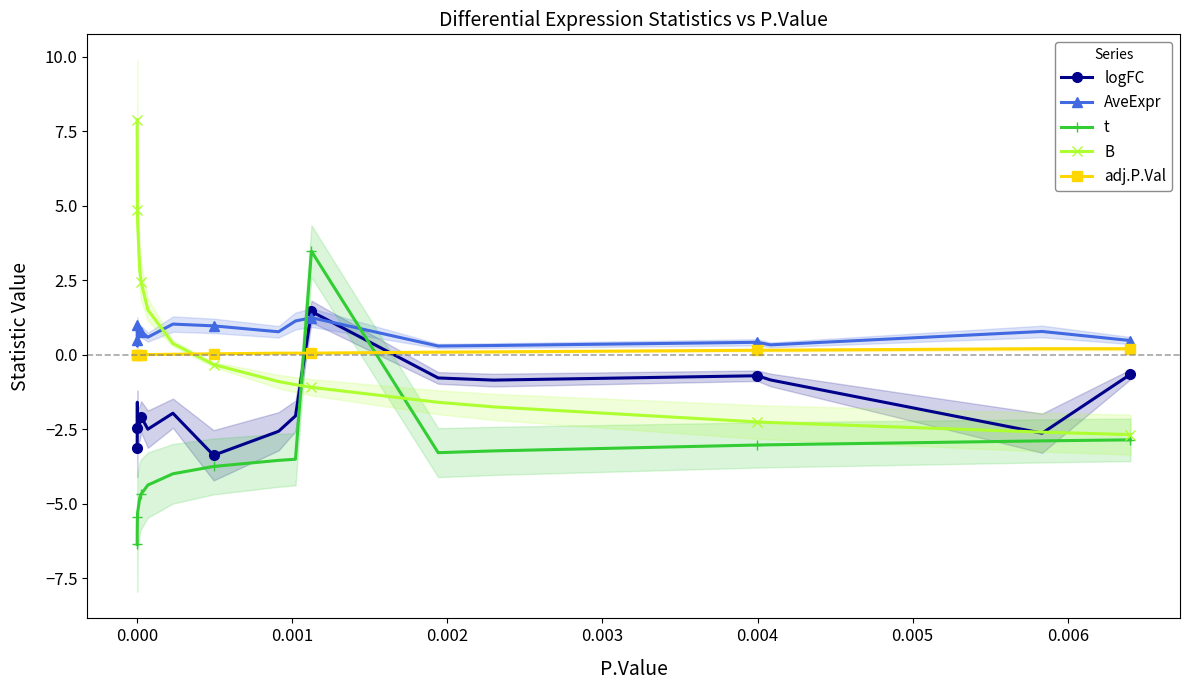

Reading left to right, transcribe all the data shown in this chart.

logFC: -3.1	-3.3	-1.6	-2.5	-2.4	-2.3	-2.1	-2.5	-2.0	-3.4	-2.6	-2.1	1.5	-0.8	-0.9	-0.7	-0.8	-2.6	-0.7	-0.7
AveExpr: 1.0	0.9	0.3	0.5	0.8	0.8	0.8	0.6	1.0	1.0	0.8	1.1	1.2	0.3	0.3	0.4	0.3	0.8	0.5	0.5
t: -6.4	-6.4	-5.6	-5.4	-5.3	-4.8	-4.7	-4.4	-4.0	-3.8	-3.5	-3.5	3.5	-3.3	-3.2	-3.0	-3.0	-2.9	-2.9	-2.9
B: 7.9	7.8	5.3	4.9	4.4	2.8	2.4	1.5	0.4	-0.3	-0.9	-1.0	-1.1	-1.6	-1.8	-2.3	-2.3	-2.6	-2.7	-2.7
adj.P.Val: 0.0	0.0	0.0	0.0	0.0	0.0	0.0	0.0	0.0	0.0	0.1	0.1	0.1	0.1	0.1	0.2	0.2	0.2	0.2	0.2